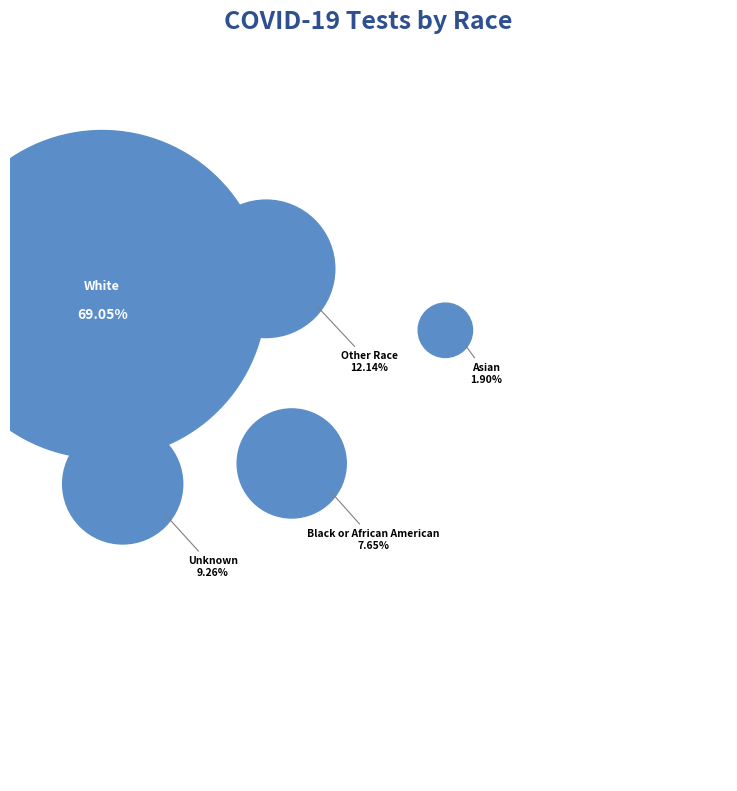

Which slice represents more than half of the pie?

White